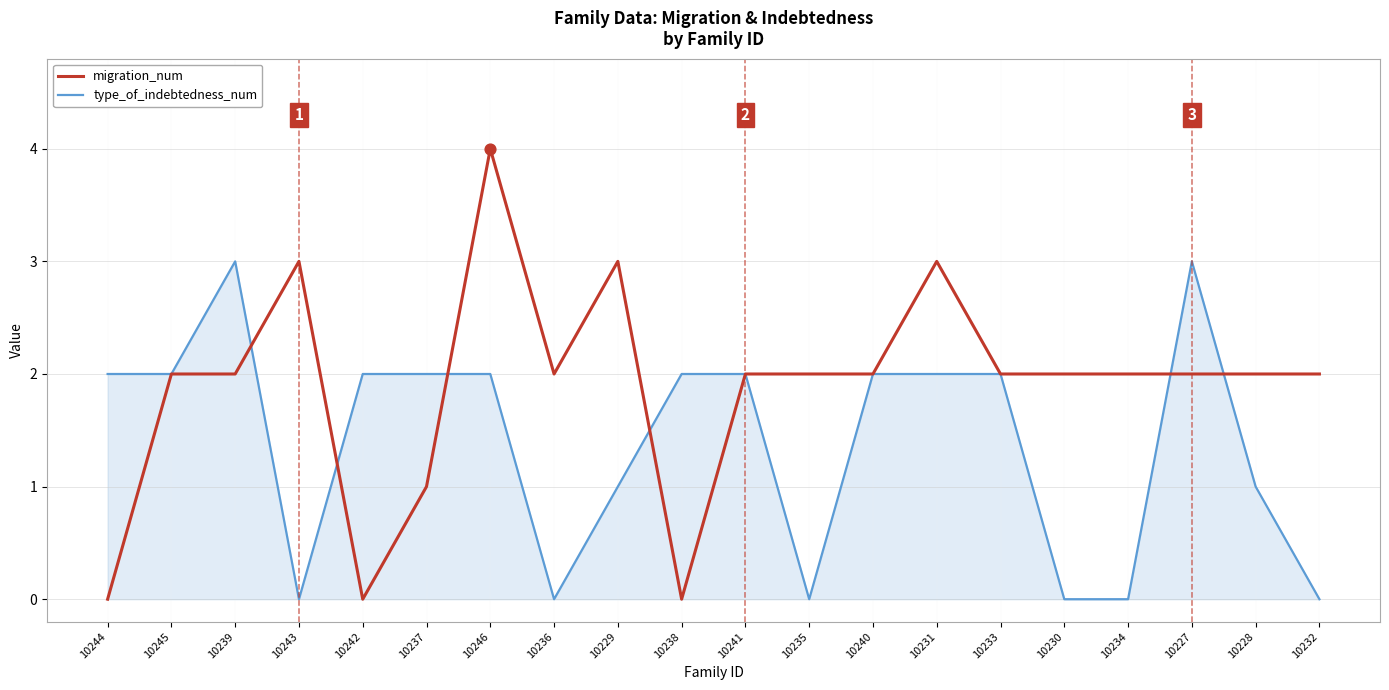

Which series has the widest spread of values?

migration_num